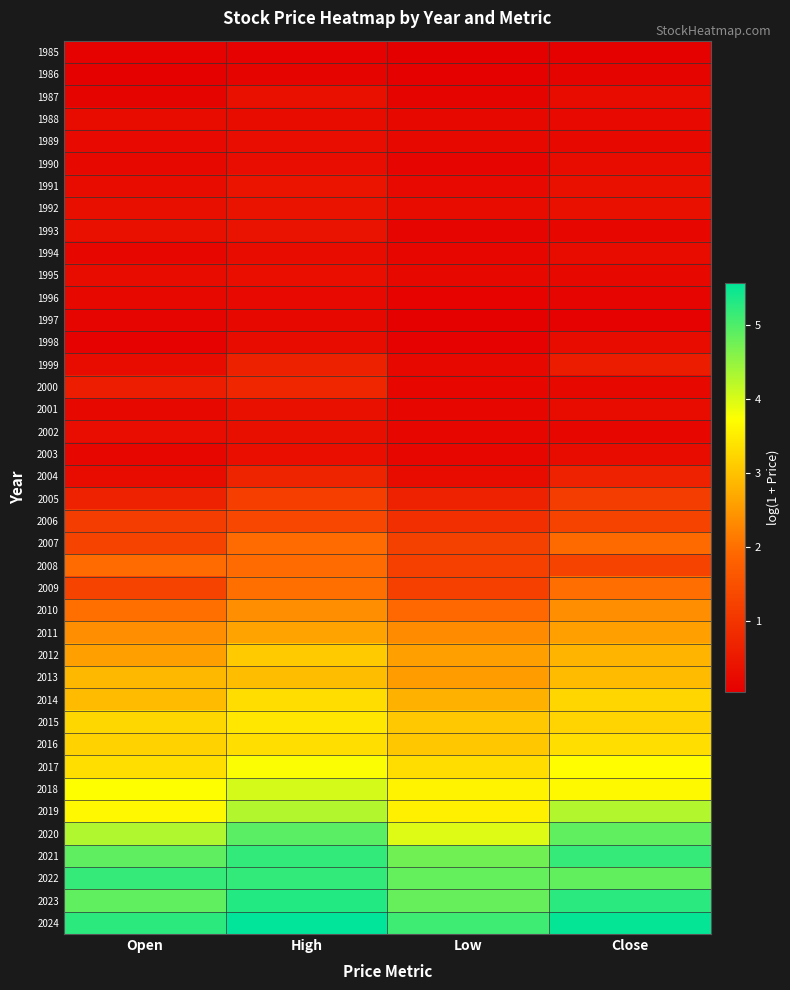

Which has a higher value, High or Low?

High